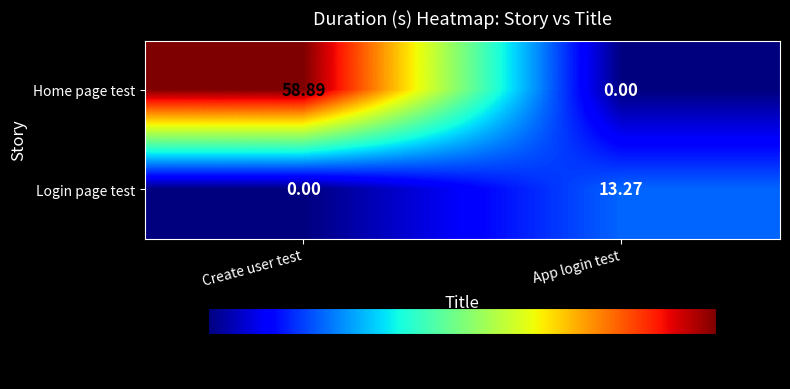

Where does the Home page test series first go above 58?

Create user test